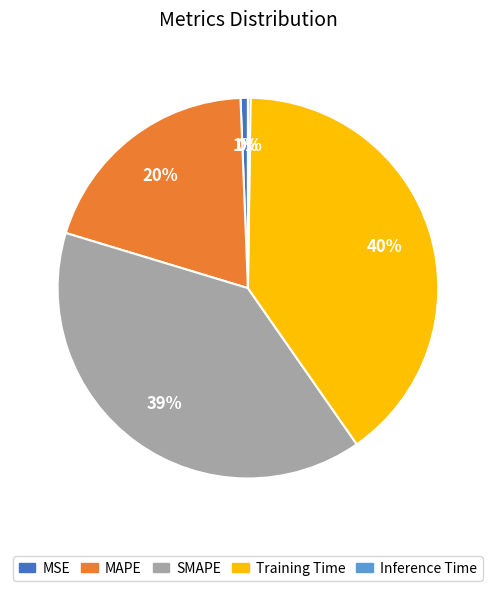

To the nearest percent, what is the average slice percentage?

20%